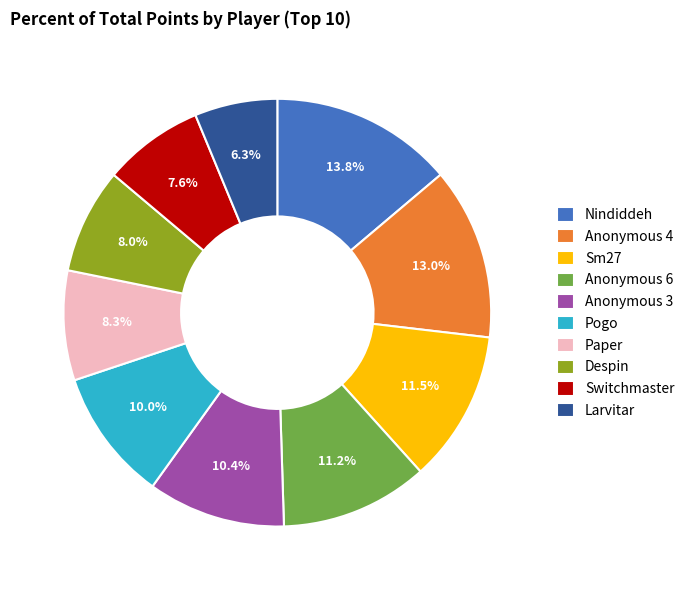

Is there a majority slice in this chart?

No